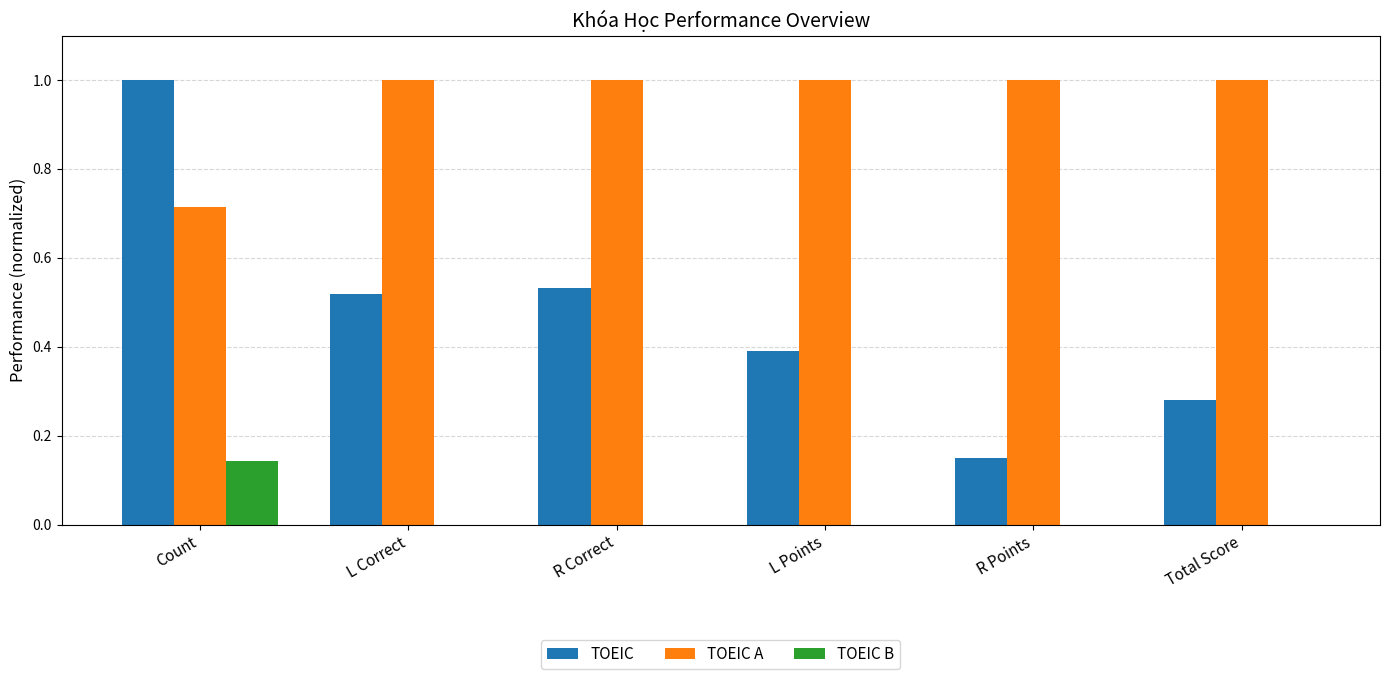

What is the highest value of the TOEIC A series?

1.0